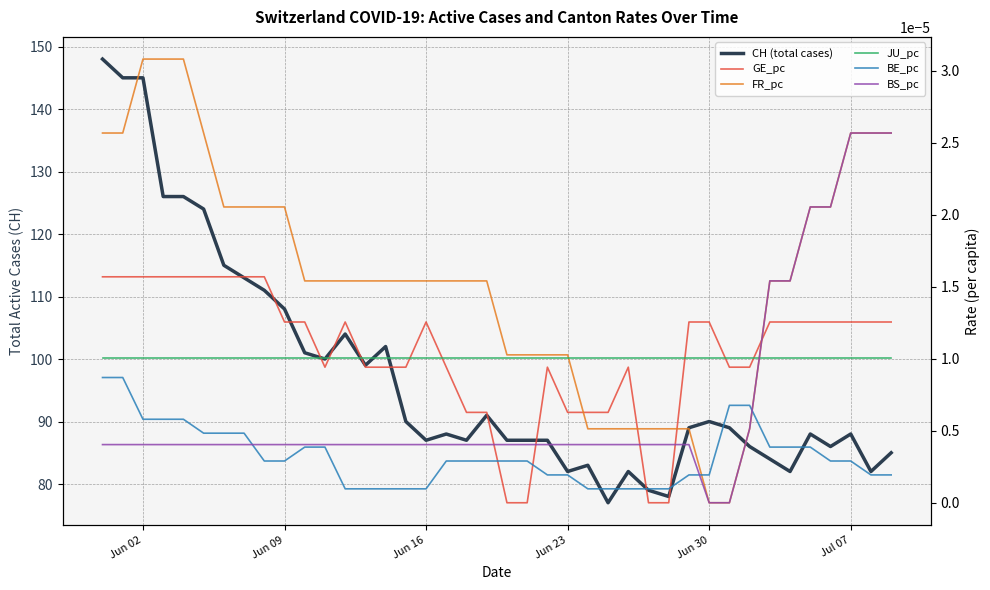

True or false: CH (total cases) has a value of 121.1 at 29.

False